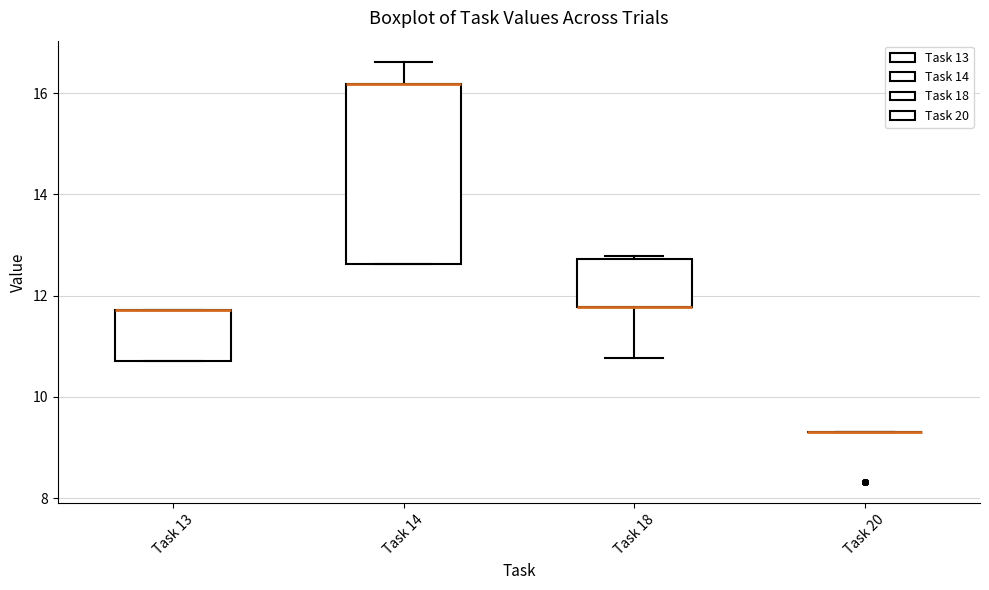

Where is the upper edge of the box for Task 14 on the y-axis? The values are not printed on the chart, so give them approximately, as read against the axis.

16.2